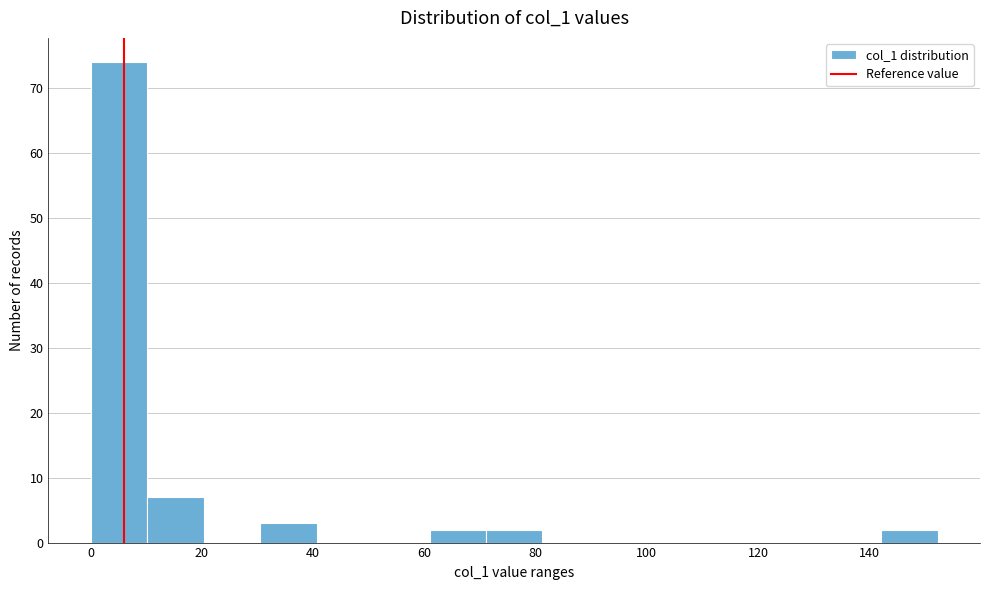

Reading left to right, list every bar in this chart as the range it spans on the x-axis followed by its height. Neither the bar edges nor the heights are printed on the chart, so give them approximately, as read against the axes.

0 to 10: 74
10 to 20: 7
20 to 30: 0
30 to 40: 3
40 to 50: 0
50 to 60: 0
60 to 72: 2
72 to 82: 2
82 to 92: 0
92 to 102: 0
102 to 112: 0
112 to 122: 0
122 to 132: 0
132 to 142: 0
142 to 152: 2